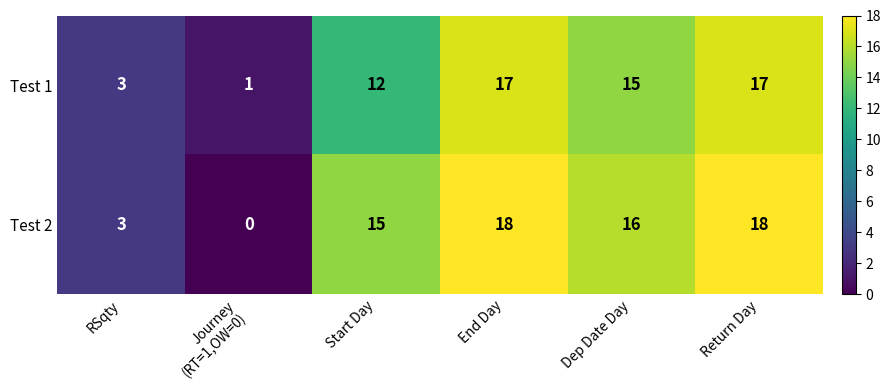

What is the maximum value for Test 1?

17